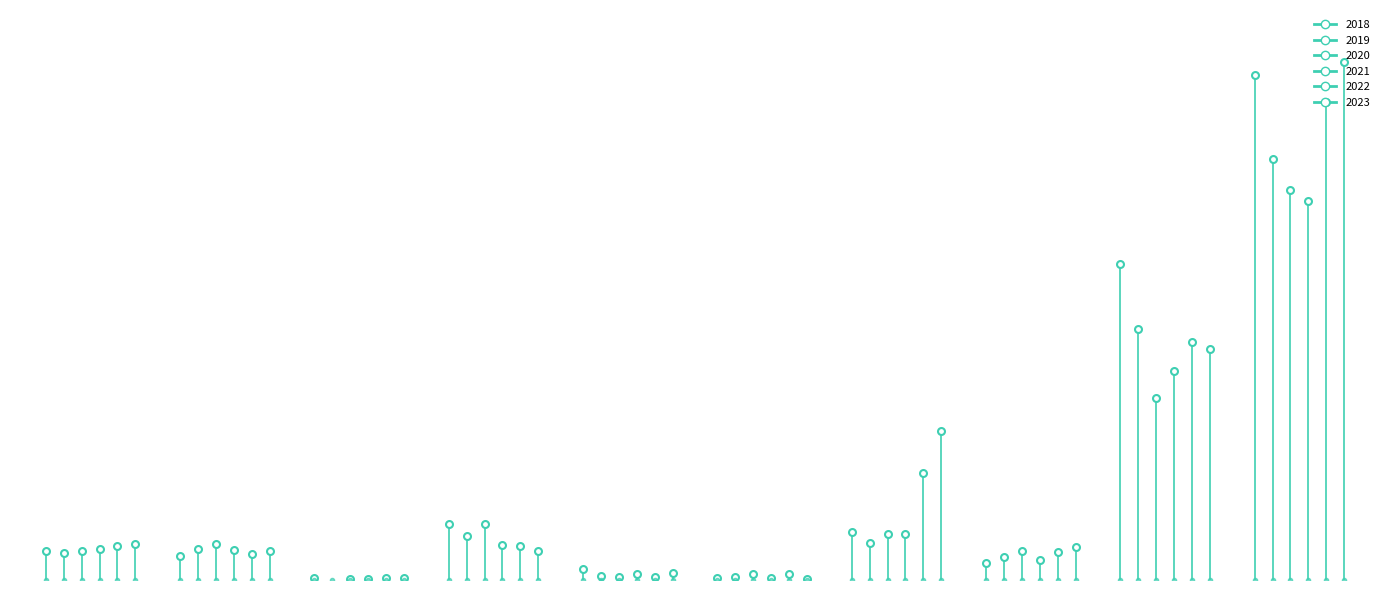

What is the sum of all 2021 values?

1236